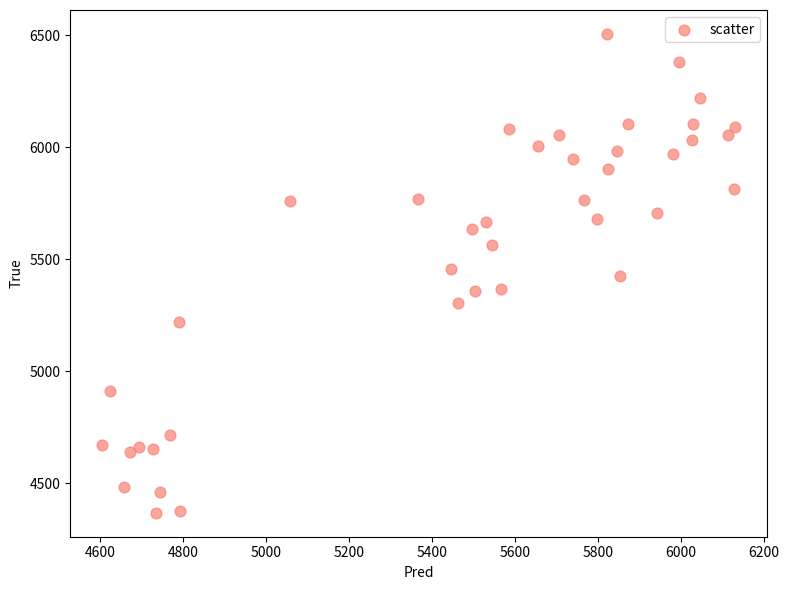

What is the range of Y values (max minus min)?

2136